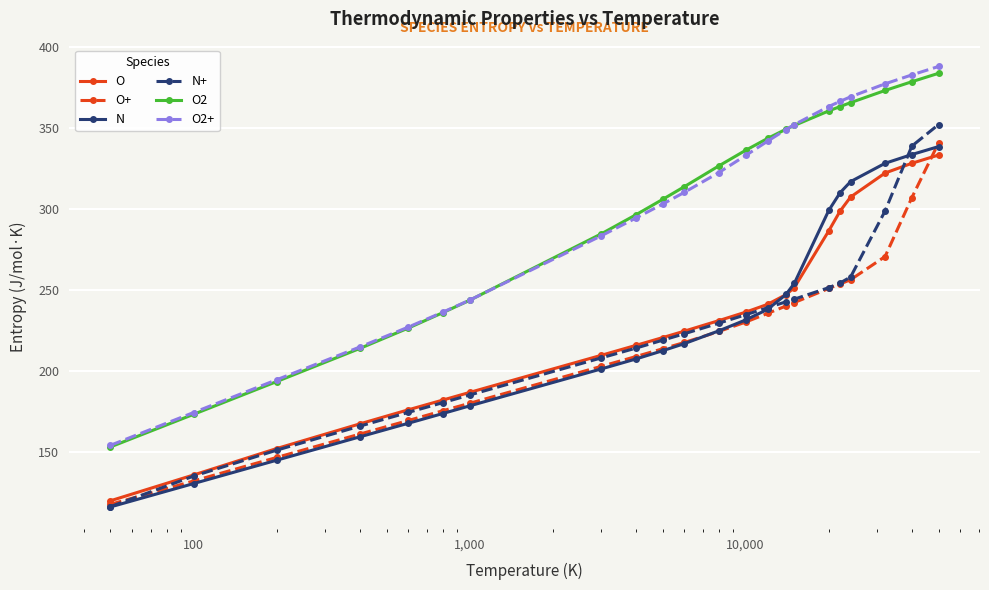

What is the difference between the maximum and second lowest values in the O2+ series?

213.4